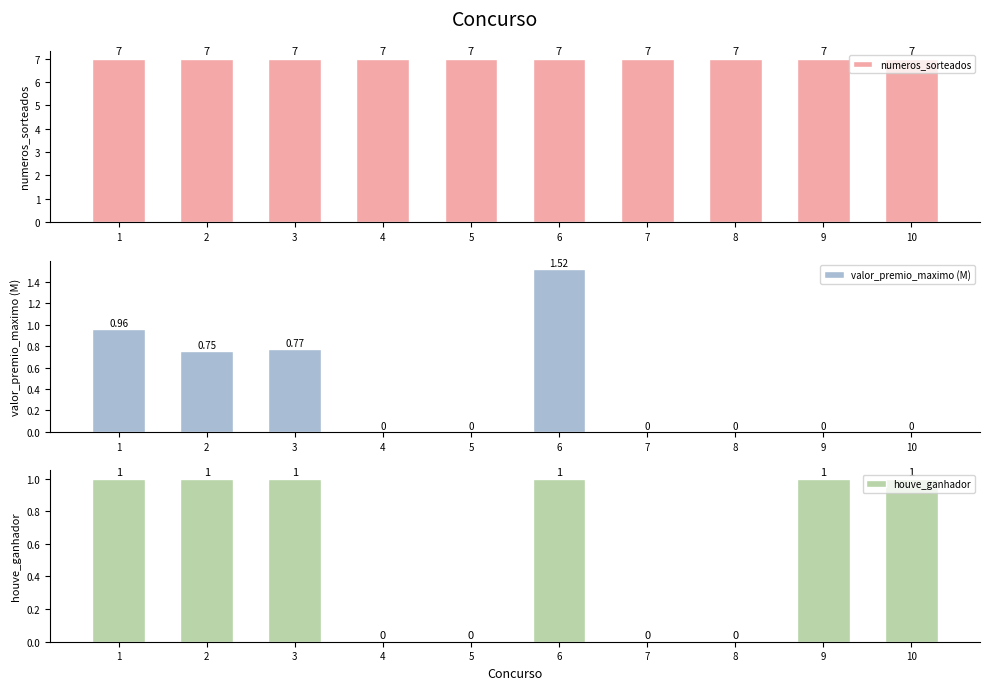

Which series has the widest spread of values?

valor_premio_maximo (M)